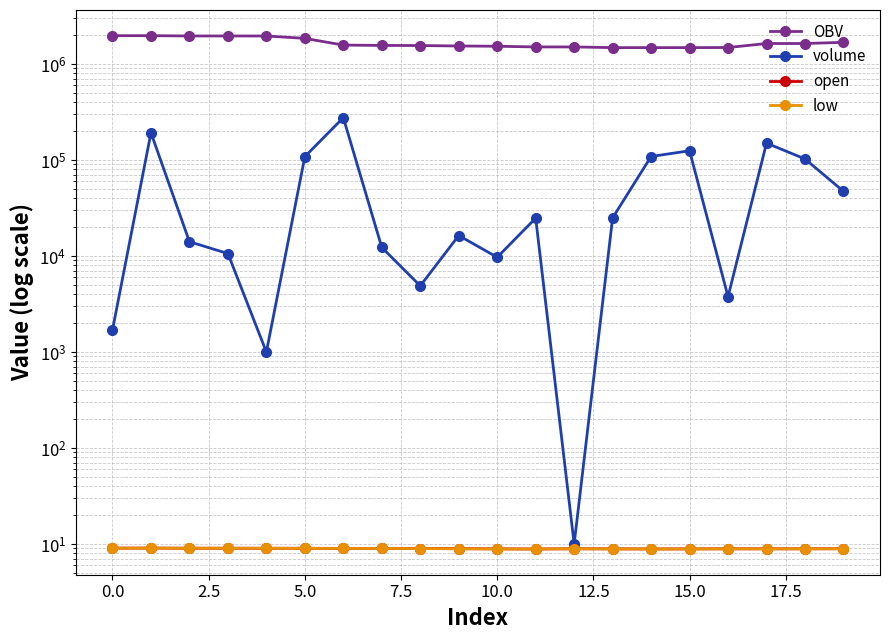

The value of volume at 19 is 47258.4. True or false?

True